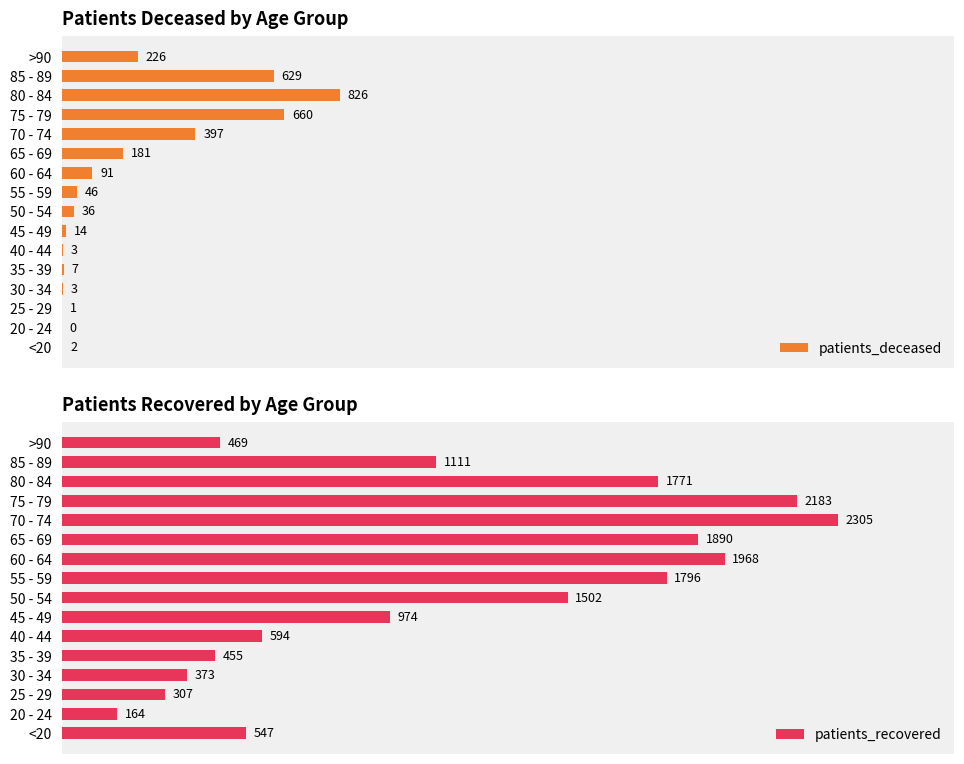

At which label does patients_recovered reach its minimum?

20 - 24